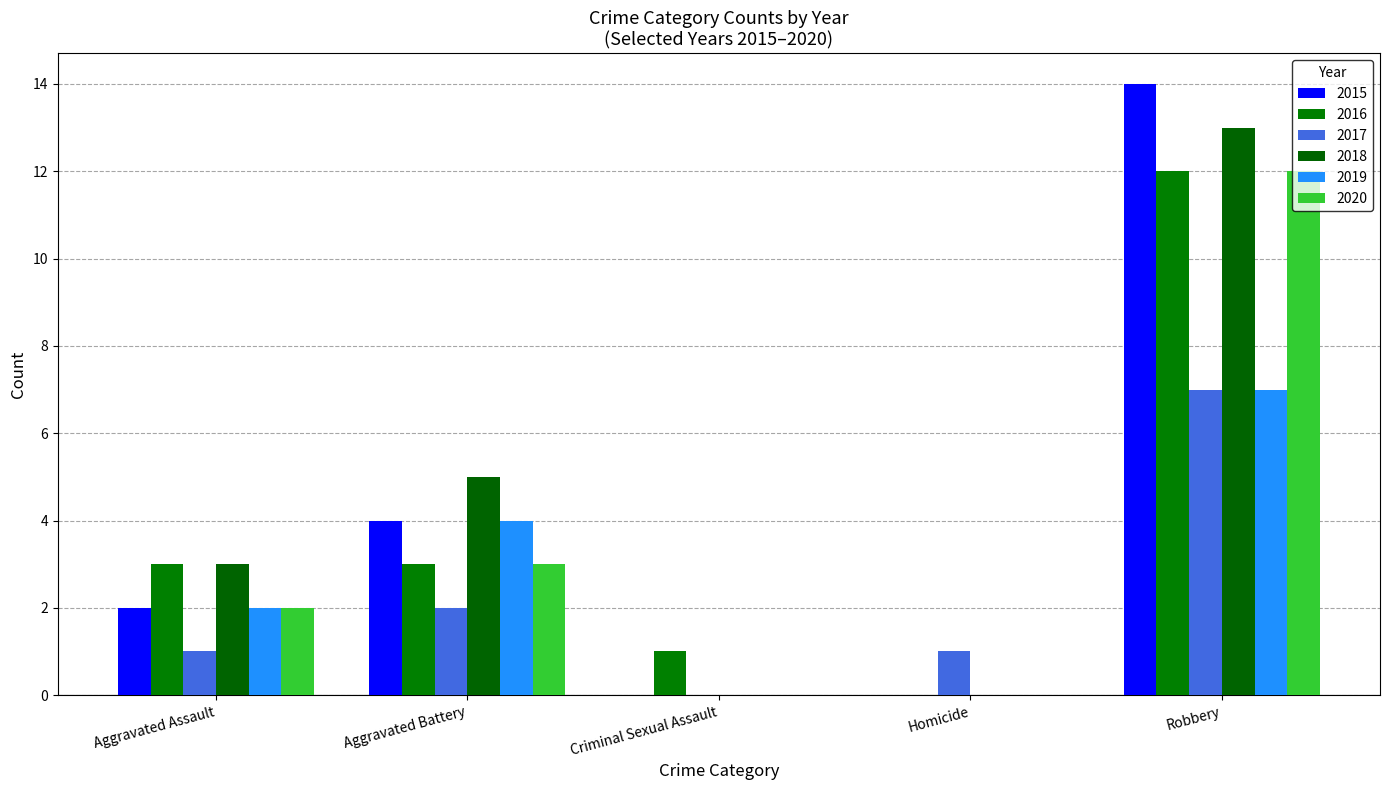

What is the difference between the 2019 values at Robbery and Aggravated Assault?

5